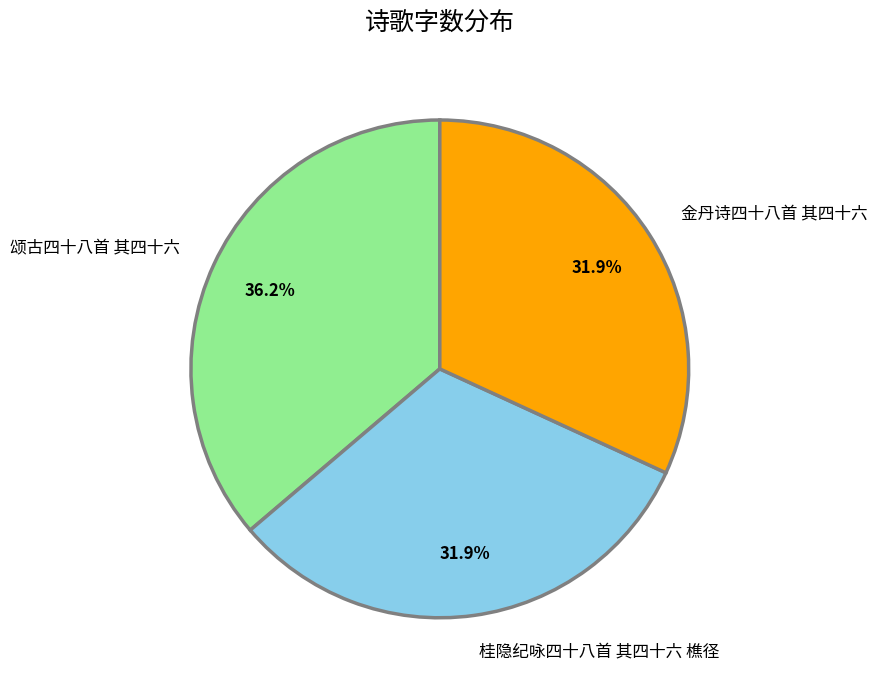

What percentage is the 金丹诗四十八首 其四十六 slice, to the nearest percent?

32%